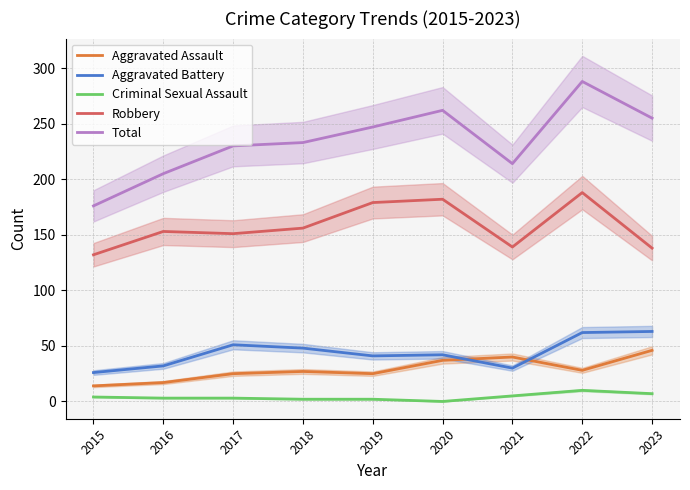

The Aggravated Battery series shows 9 at 2021. True or false?

False